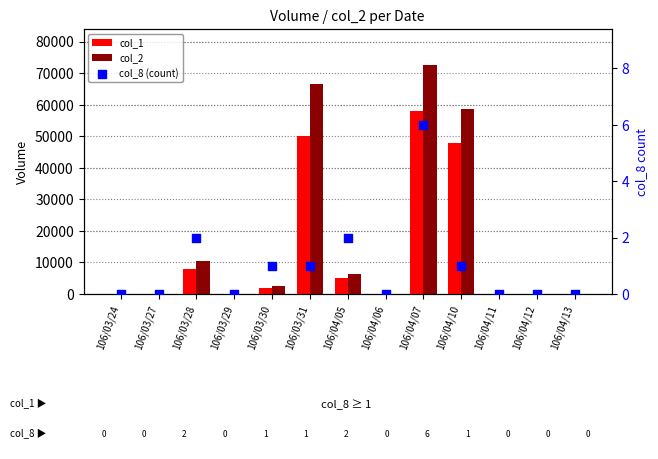

Is the value of col_8 (count) at 106/04/13 greater than the value of col_2 at 106/04/05?

No